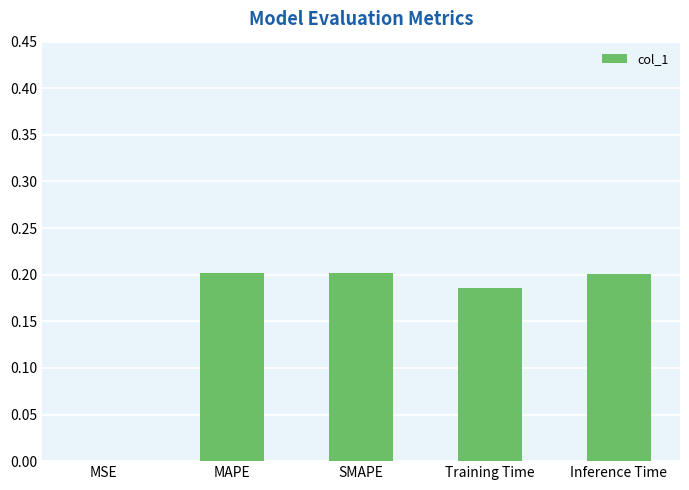

True or false: the data shows 0.2 at SMAPE.

True